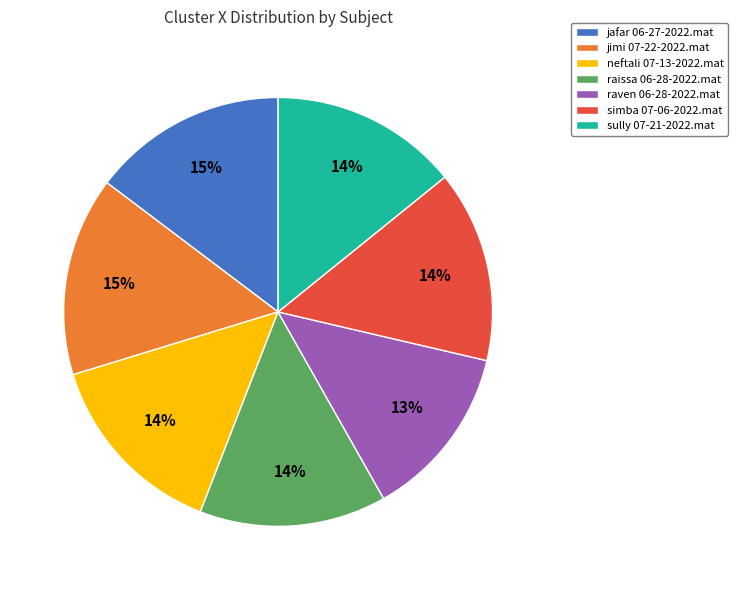

Is there a majority slice in this chart?

No